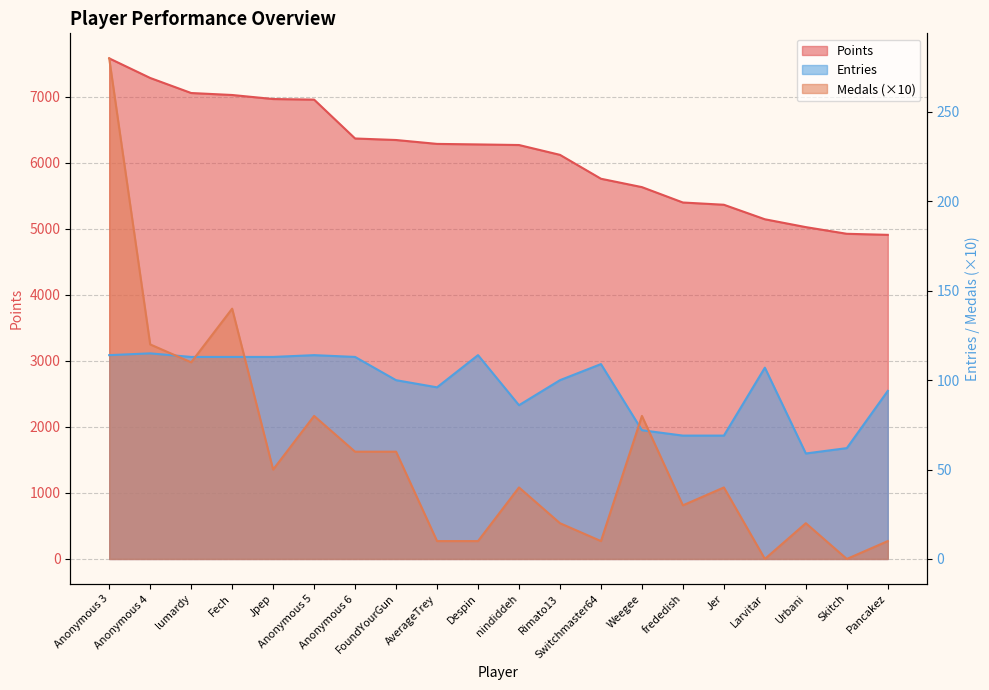

Is the value of Medals at Switchmaster64 greater than the value of Entries at Pancakez?

No